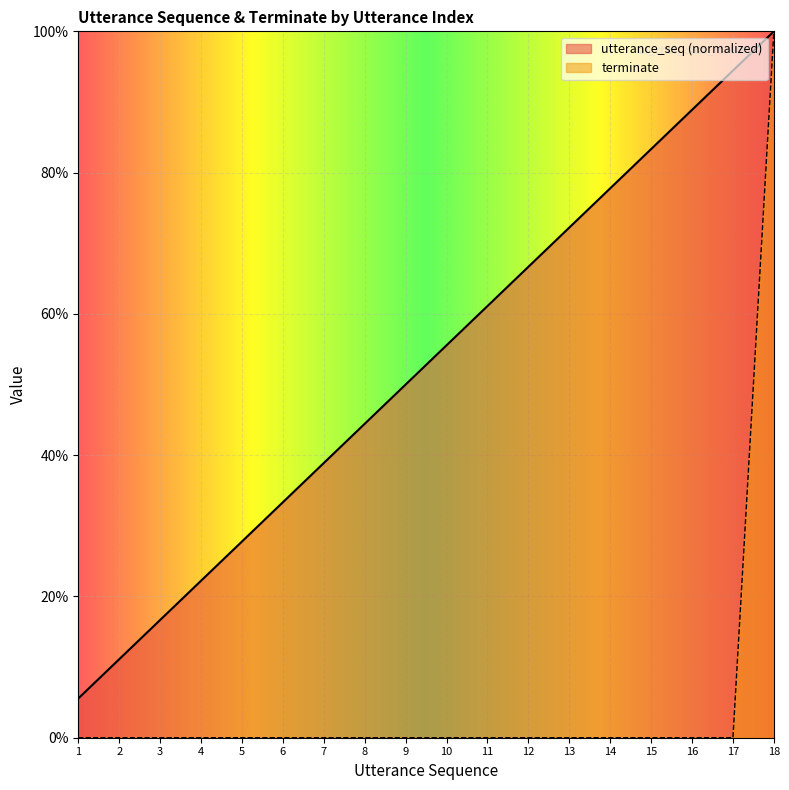

At which label does terminate reach its peak?

18